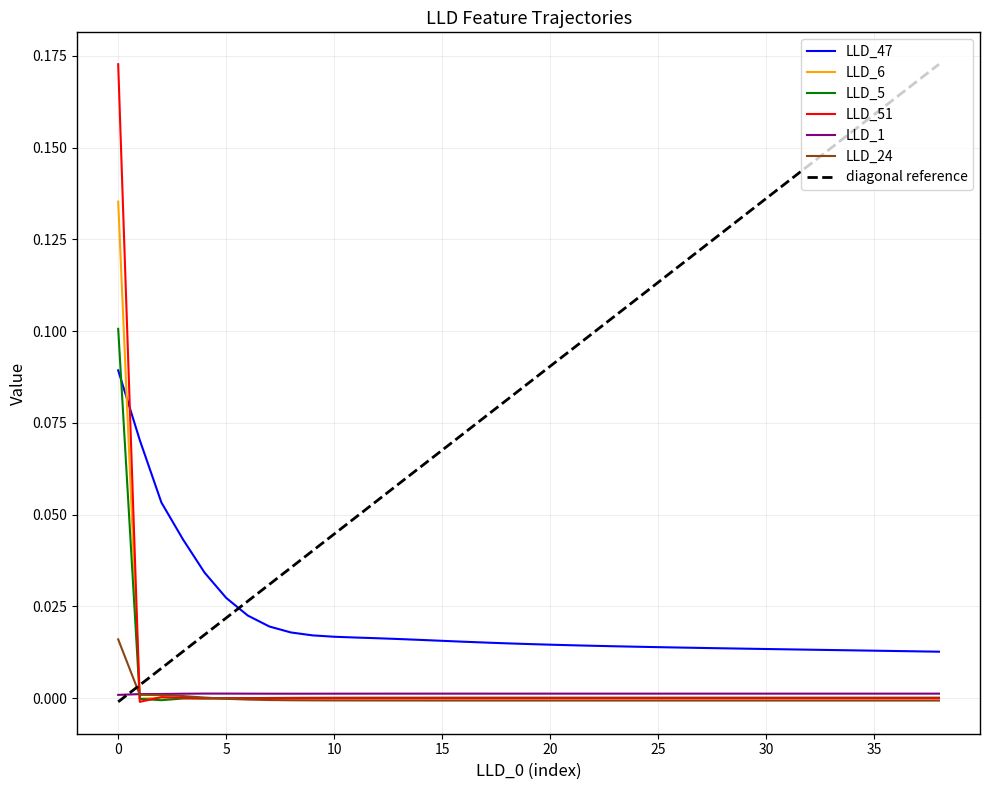

Which has a higher value, 30 or 23?

23